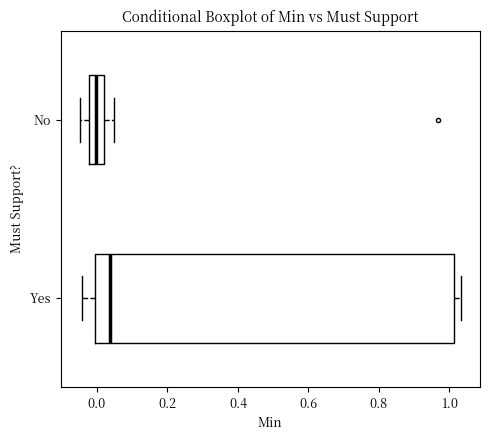

Reading bottom to top, read every box against the x-axis: the position of its median line, the range the box covers, and the ends of its whiskers. The values are not printed on the chart, so give them approximately, as read against the axis.

Yes: median 0.04, box 0.00 to 1.02, whiskers -0.04 to 1.04
No: median 0.00, box -0.02 to 0.02, whiskers -0.04 to 0.04